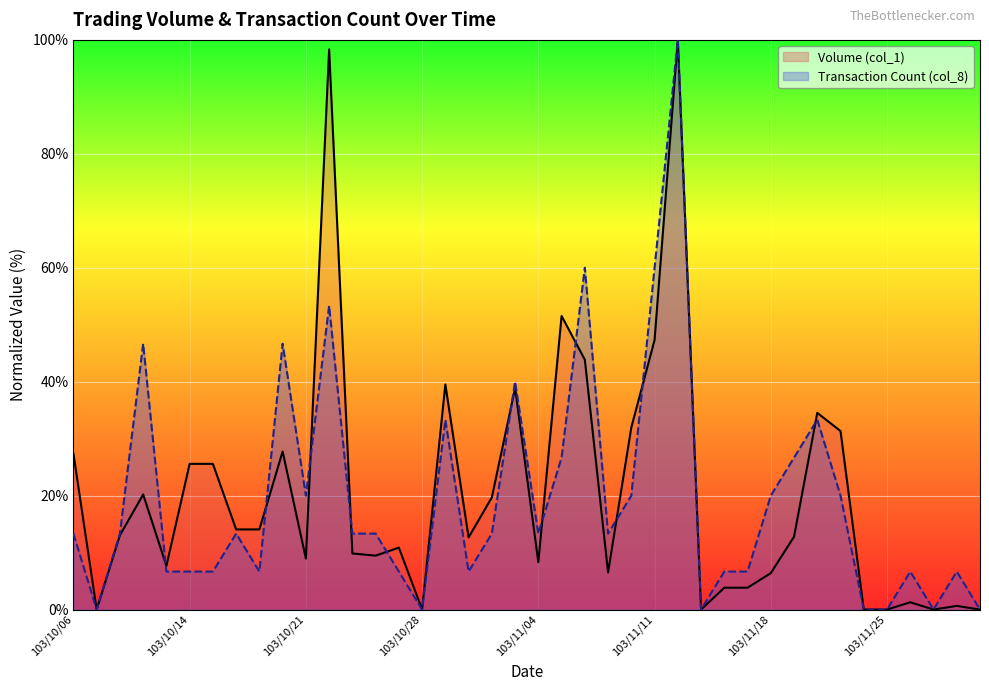

Which series changed the most between 103/11/04 and 103/11/19?

Transaction Count (col_8)